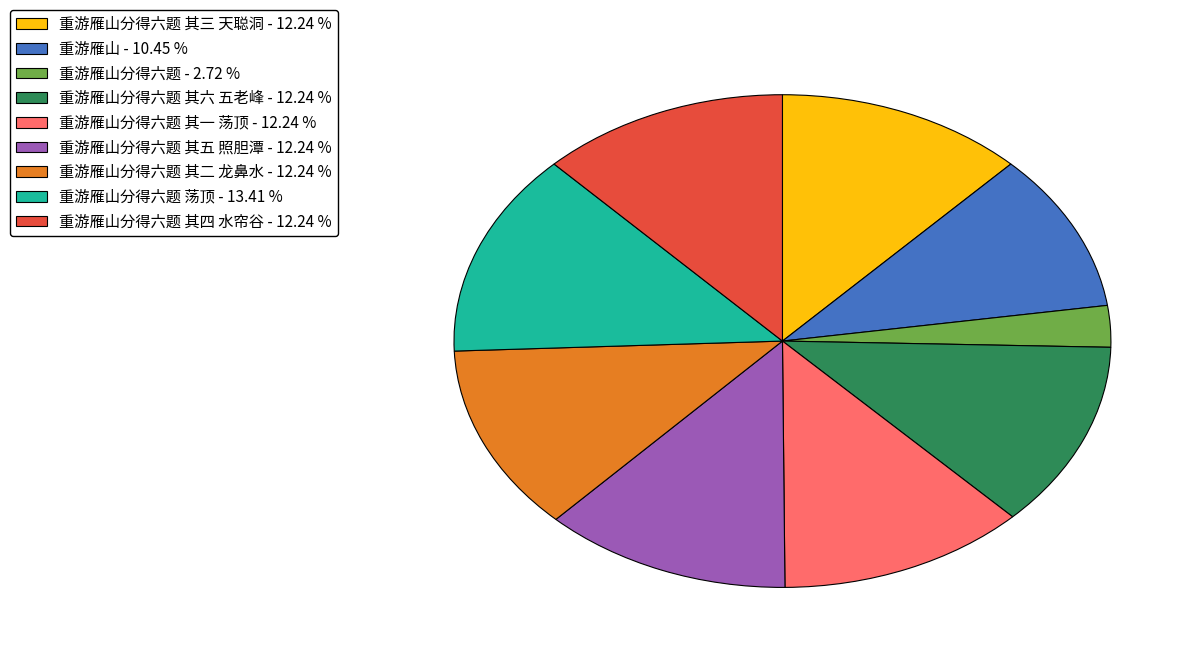

Does any single category account for the majority?

No